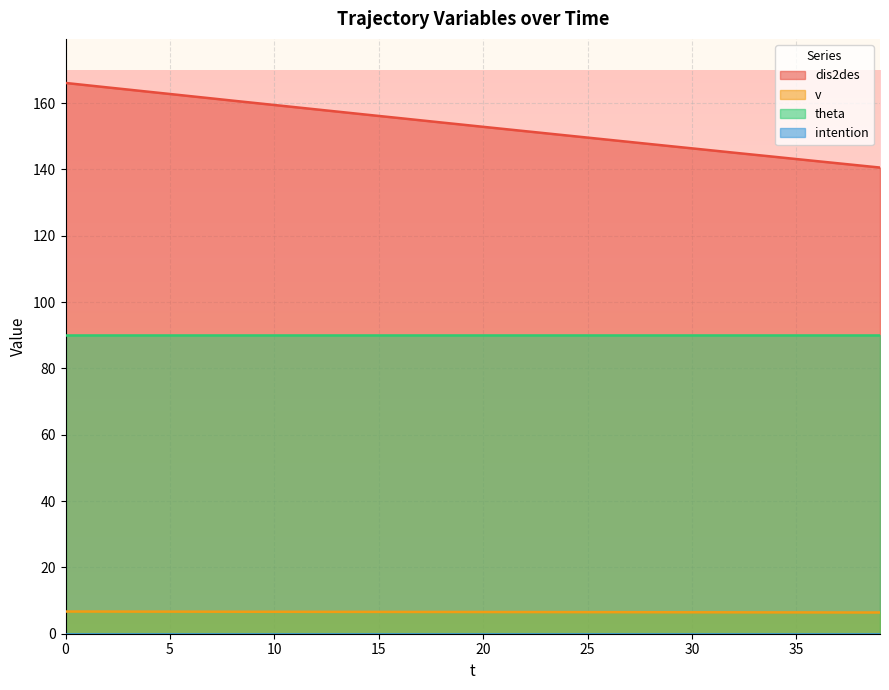

What is the highest value of the theta series?

90.0